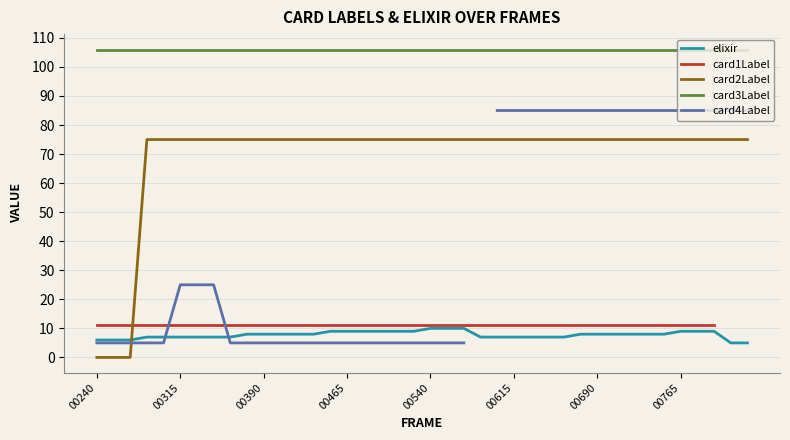

What is the sum of all elixir values?

311